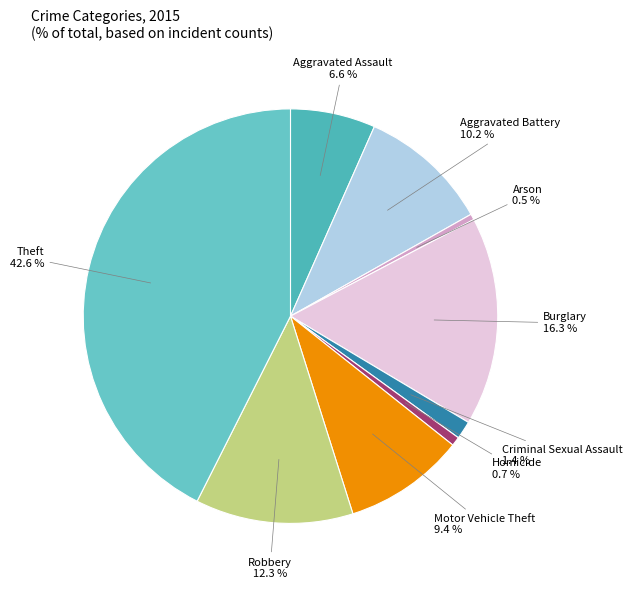

Which category has the biggest portion of the pie?

Theft